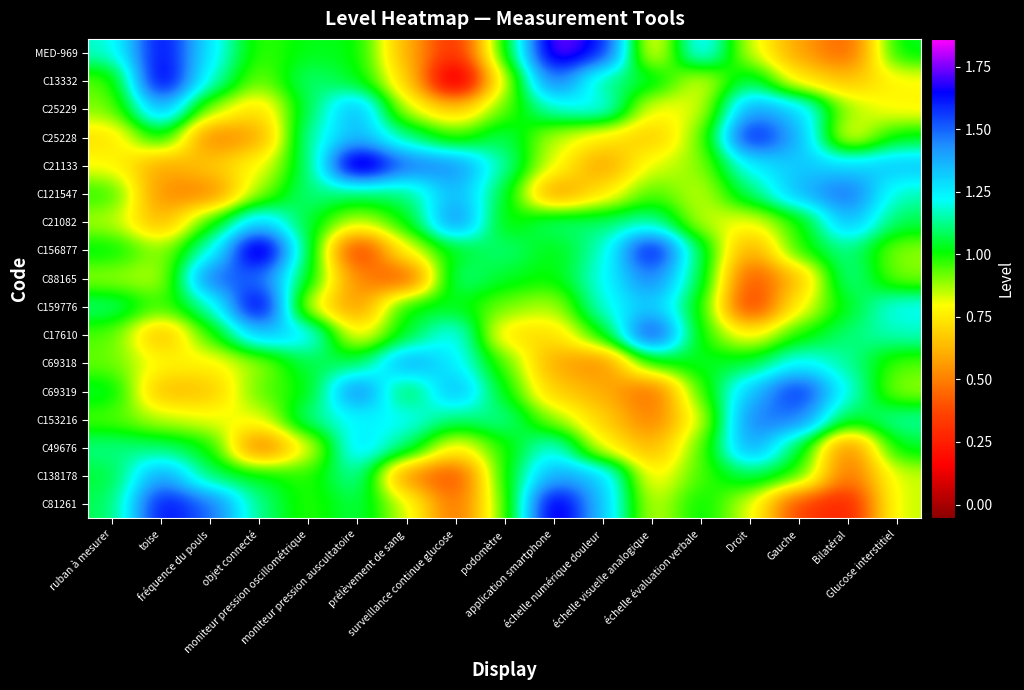

Reading left to right, list all the values displayed in this chart.

C81261: ruban à mesurer=1.1	toise=1.7	fréquence du pouls=1.5	objet connecté=1.1	moniteur pression oscillométrique=1.0	moniteur pression auscultatoire=1.1	prélèvement de sang=0.8	surveillance continue glucose=0.4	podomètre=0.9	application smartphone=1.8	échelle numérique douleur=1.3	échelle visuelle analogique=0.8	échelle évaluation verbale=1.0	Droit=0.8	Gauche=0.3	Bilatéral=0.2	Glucose interstitiel=0.8
C138178: ruban à mesurer=1.0	toise=1.4	fréquence du pouls=1.1	objet connecté=1.1	moniteur pression oscillométrique=1.0	moniteur pression auscultatoire=1.2	prélèvement de sang=0.5	surveillance continue glucose=0.3	podomètre=1.0	application smartphone=1.4	échelle numérique douleur=1.3	échelle visuelle analogique=0.7	échelle évaluation verbale=1.0	Droit=1.1	Gauche=1.0	Bilatéral=0.4	Glucose interstitiel=0.8
C49676: ruban à mesurer=1.1	toise=1.1	fréquence du pouls=1.0	objet connecté=0.4	moniteur pression oscillométrique=0.8	moniteur pression auscultatoire=1.3	prélèvement de sang=1.1	surveillance continue glucose=0.7	podomètre=1.0	application smartphone=1.2	échelle numérique douleur=0.8	échelle visuelle analogique=0.6	échelle évaluation verbale=0.9	Droit=1.4	Gauche=1.1	Bilatéral=0.5	Glucose interstitiel=1.0
C153216: ruban à mesurer=0.9	toise=0.9	fréquence du pouls=0.8	objet connecté=0.8	moniteur pression oscillométrique=1.1	moniteur pression auscultatoire=1.2	prélèvement de sang=1.2	surveillance continue glucose=1.1	podomètre=1.1	application smartphone=0.9	échelle numérique douleur=0.7	échelle visuelle analogique=0.5	échelle évaluation verbale=0.8	Droit=1.5	Gauche=1.5	Bilatéral=1.0	Glucose interstitiel=1.2
C69319: ruban à mesurer=1.1	toise=0.6	fréquence du pouls=0.7	objet connecté=0.9	moniteur pression oscillométrique=1.0	moniteur pression auscultatoire=1.5	prélèvement de sang=1.0	surveillance continue glucose=1.4	podomètre=1.0	application smartphone=0.7	échelle numérique douleur=0.6	échelle visuelle analogique=0.4	échelle évaluation verbale=1.0	Droit=1.3	Gauche=1.6	Bilatéral=1.2	Glucose interstitiel=0.9
C69318: ruban à mesurer=0.9	toise=0.8	fréquence du pouls=0.8	objet connecté=0.9	moniteur pression oscillométrique=1.1	moniteur pression auscultatoire=1.1	prélèvement de sang=1.4	surveillance continue glucose=1.2	podomètre=1.0	application smartphone=0.6	échelle numérique douleur=0.5	échelle visuelle analogique=1.0	échelle évaluation verbale=1.0	Droit=1.0	Gauche=1.2	Bilatéral=1.1	Glucose interstitiel=0.9
C17610: ruban à mesurer=0.9	toise=0.6	fréquence du pouls=1.0	objet connecté=1.3	moniteur pression oscillométrique=1.3	moniteur pression auscultatoire=0.7	prélèvement de sang=1.0	surveillance continue glucose=1.3	podomètre=0.7	application smartphone=0.7	échelle numérique douleur=1.0	échelle visuelle analogique=1.7	échelle évaluation verbale=1.0	Droit=0.8	Gauche=1.0	Bilatéral=1.1	Glucose interstitiel=1.2
C159776: ruban à mesurer=1.1	toise=0.9	fréquence du pouls=1.1	objet connecté=1.8	moniteur pression oscillométrique=0.8	moniteur pression auscultatoire=0.5	prélèvement de sang=1.0	surveillance continue glucose=1.0	podomètre=0.9	application smartphone=0.8	échelle numérique douleur=1.2	échelle visuelle analogique=1.3	échelle évaluation verbale=1.0	Droit=0.3	Gauche=0.8	Bilatéral=1.0	Glucose interstitiel=1.2
C88165: ruban à mesurer=0.9	toise=0.8	fréquence du pouls=1.5	objet connecté=1.5	moniteur pression oscillométrique=1.0	moniteur pression auscultatoire=0.5	prélèvement de sang=0.4	surveillance continue glucose=1.1	podomètre=1.0	application smartphone=1.0	échelle numérique douleur=1.2	échelle visuelle analogique=1.5	échelle évaluation verbale=1.1	Droit=0.4	Gauche=0.6	Bilatéral=1.2	Glucose interstitiel=0.9
C156877: ruban à mesurer=1.0	toise=0.9	fréquence du pouls=1.2	objet connecté=1.8	moniteur pression oscillométrique=1.1	moniteur pression auscultatoire=0.3	prélèvement de sang=0.8	surveillance continue glucose=1.0	podomètre=1.1	application smartphone=1.0	échelle numérique douleur=1.2	échelle visuelle analogique=1.7	échelle évaluation verbale=1.1	Droit=0.6	Gauche=1.0	Bilatéral=1.1	Glucose interstitiel=0.9
C21082: ruban à mesurer=0.9	toise=0.6	fréquence du pouls=1.0	objet connecté=1.3	moniteur pression oscillométrique=1.0	moniteur pression auscultatoire=0.8	prélèvement de sang=1.0	surveillance continue glucose=1.5	podomètre=1.0	application smartphone=1.1	échelle numérique douleur=1.1	échelle visuelle analogique=1.2	échelle évaluation verbale=0.8	Droit=0.8	Gauche=1.0	Bilatéral=1.4	Glucose interstitiel=1.1
C121547: ruban à mesurer=1.0	toise=0.5	fréquence du pouls=0.5	objet connecté=0.9	moniteur pression oscillométrique=1.1	moniteur pression auscultatoire=1.1	prélèvement de sang=1.1	surveillance continue glucose=1.4	podomètre=1.1	application smartphone=0.5	échelle numérique douleur=0.7	échelle visuelle analogique=1.0	échelle évaluation verbale=0.8	Droit=1.1	Gauche=1.4	Bilatéral=1.5	Glucose interstitiel=1.2
C21133: ruban à mesurer=0.8	toise=0.6	fréquence du pouls=0.7	objet connecté=0.8	moniteur pression oscillométrique=1.1	moniteur pression auscultatoire=1.9	prélèvement de sang=1.5	surveillance continue glucose=1.5	podomètre=1.1	application smartphone=0.8	échelle numérique douleur=0.6	échelle visuelle analogique=0.8	échelle évaluation verbale=0.9	Droit=1.2	Gauche=1.3	Bilatéral=1.3	Glucose interstitiel=1.3
C25228: ruban à mesurer=0.7	toise=1.1	fréquence du pouls=0.5	objet connecté=0.6	moniteur pression oscillométrique=1.2	moniteur pression auscultatoire=1.4	prélèvement de sang=1.1	surveillance continue glucose=0.9	podomètre=1.1	application smartphone=0.8	échelle numérique douleur=0.7	échelle visuelle analogique=0.7	échelle évaluation verbale=0.9	Droit=1.7	Gauche=1.4	Bilatéral=0.7	Glucose interstitiel=1.0
C25229: ruban à mesurer=0.9	toise=1.4	fréquence du pouls=0.9	objet connecté=0.7	moniteur pression oscillométrique=1.1	moniteur pression auscultatoire=1.4	prélèvement de sang=0.8	surveillance continue glucose=0.7	podomètre=0.9	application smartphone=1.2	échelle numérique douleur=1.3	échelle visuelle analogique=0.8	échelle évaluation verbale=0.8	Droit=1.4	Gauche=1.3	Bilatéral=0.9	Glucose interstitiel=0.8
C13332: ruban à mesurer=0.9	toise=1.8	fréquence du pouls=1.2	objet connecté=0.9	moniteur pression oscillométrique=1.1	moniteur pression auscultatoire=1.0	prélèvement de sang=0.7	surveillance continue glucose=-0.1	podomètre=0.8	application smartphone=1.5	échelle numérique douleur=1.1	échelle visuelle analogique=1.1	échelle évaluation verbale=0.8	Droit=1.1	Gauche=0.7	Bilatéral=0.6	Glucose interstitiel=0.8
MED-969: ruban à mesurer=1.2	toise=1.7	fréquence du pouls=1.3	objet connecté=1.0	moniteur pression oscillométrique=1.0	moniteur pression auscultatoire=1.0	prélèvement de sang=0.6	surveillance continue glucose=0.3	podomètre=1.0	application smartphone=1.8	échelle numérique douleur=1.6	échelle visuelle analogique=0.7	échelle évaluation verbale=1.3	Droit=0.8	Gauche=0.6	Bilatéral=0.4	Glucose interstitiel=1.0